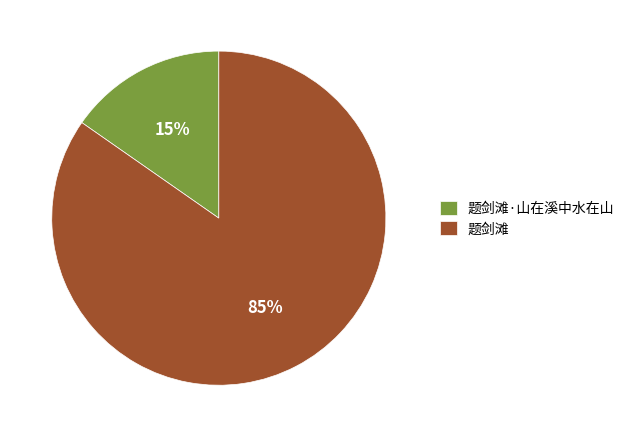

Count the number of slices in the pie.

2